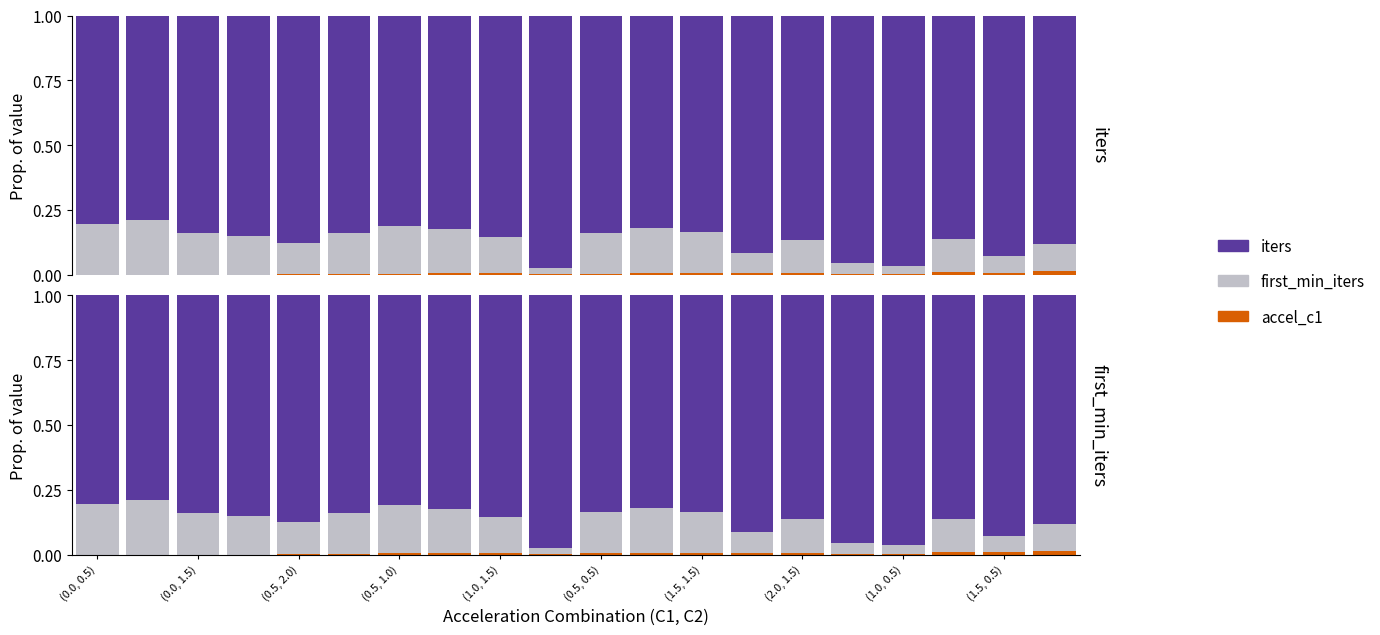

What position from the right is (0.0, 0.5)?

20